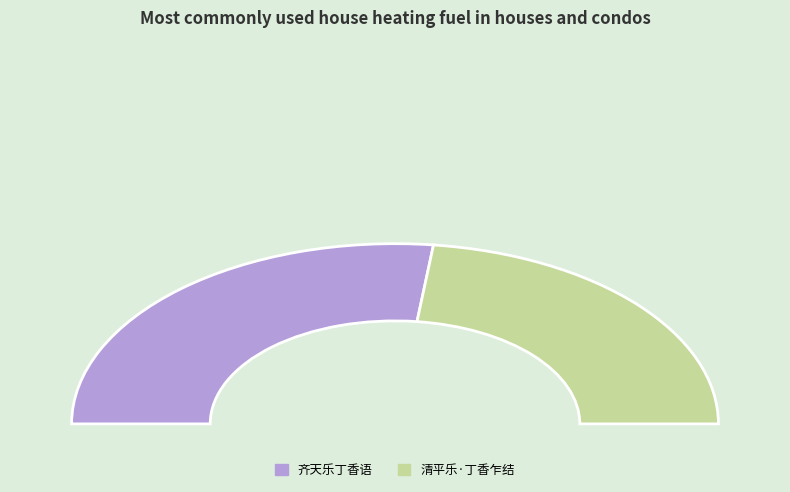

To the nearest percent, what is the combined percentage of 清平乐·丁香乍结 and 齐天乐丁香语?

100%